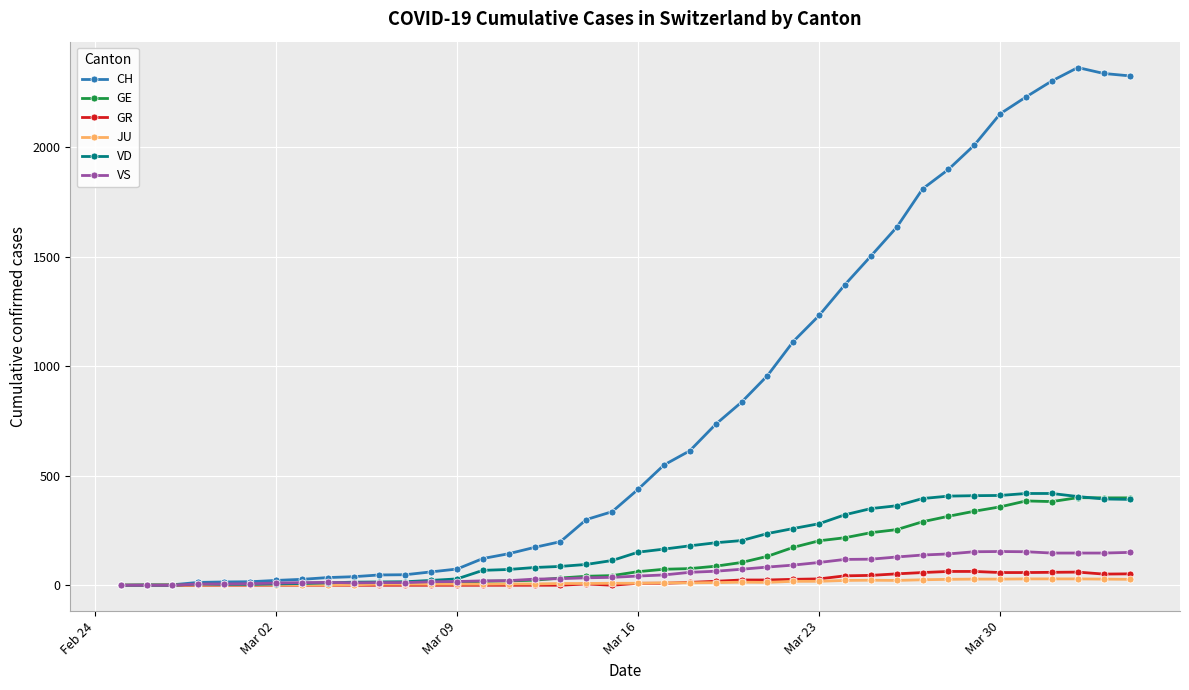

True or false: GE has more than 0 points higher than both neighbors.

True